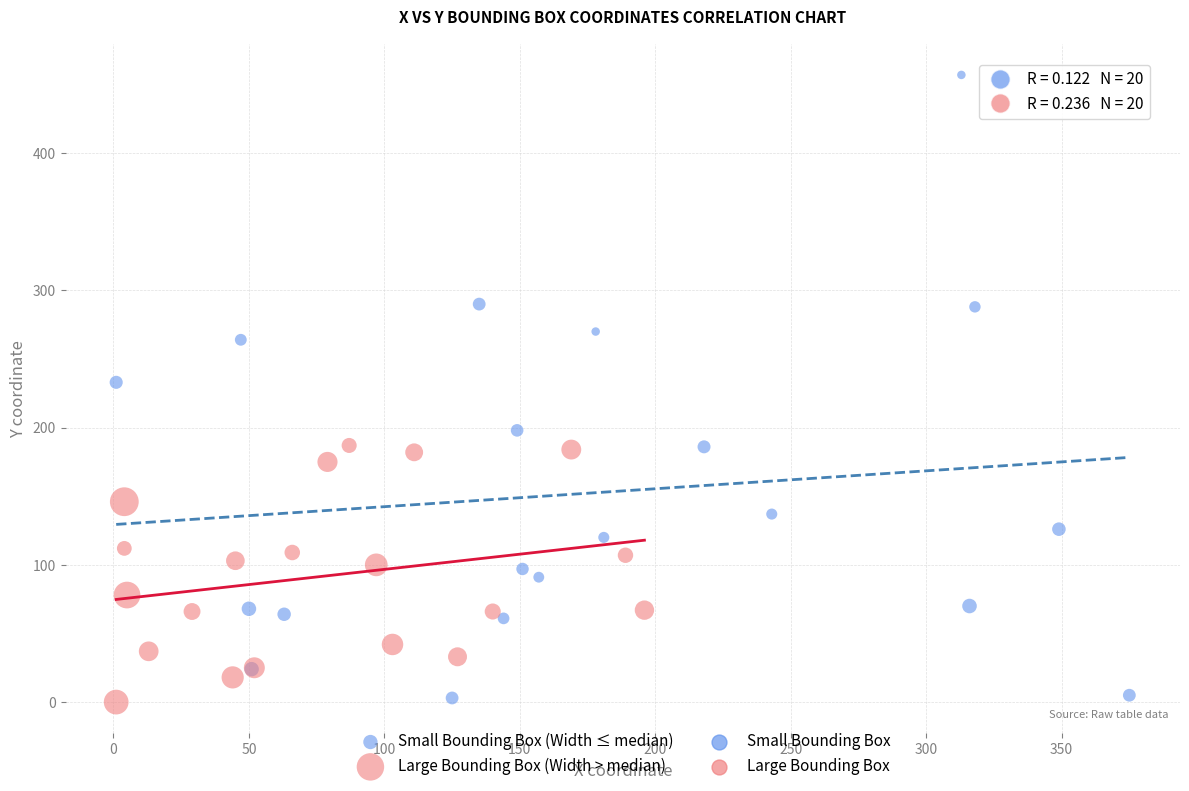

Which series has the widest spread of Y values?

Small Bounding Box (Width ≤ median)